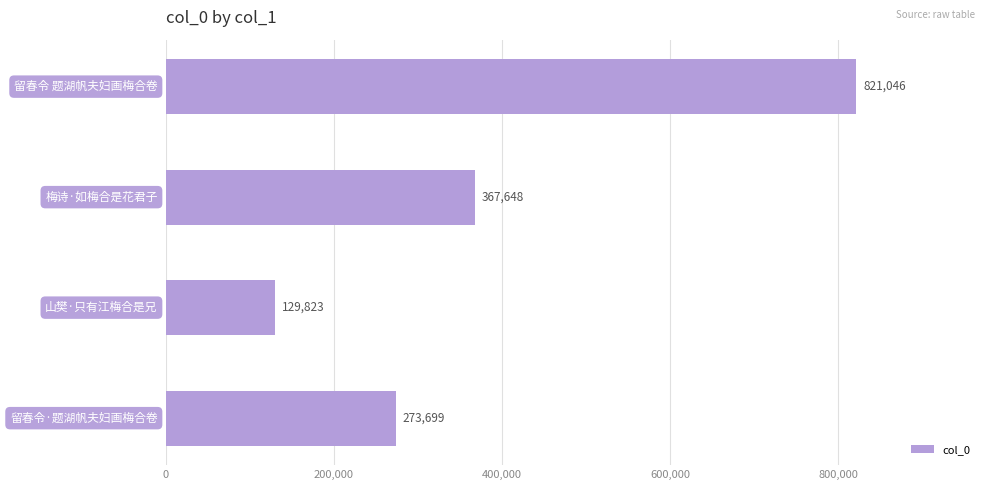

How many bars are there in total?

4